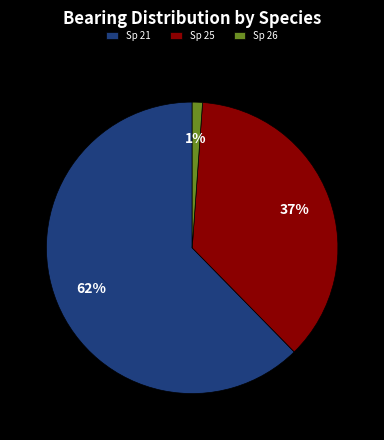

Does any single category account for the majority?

Yes